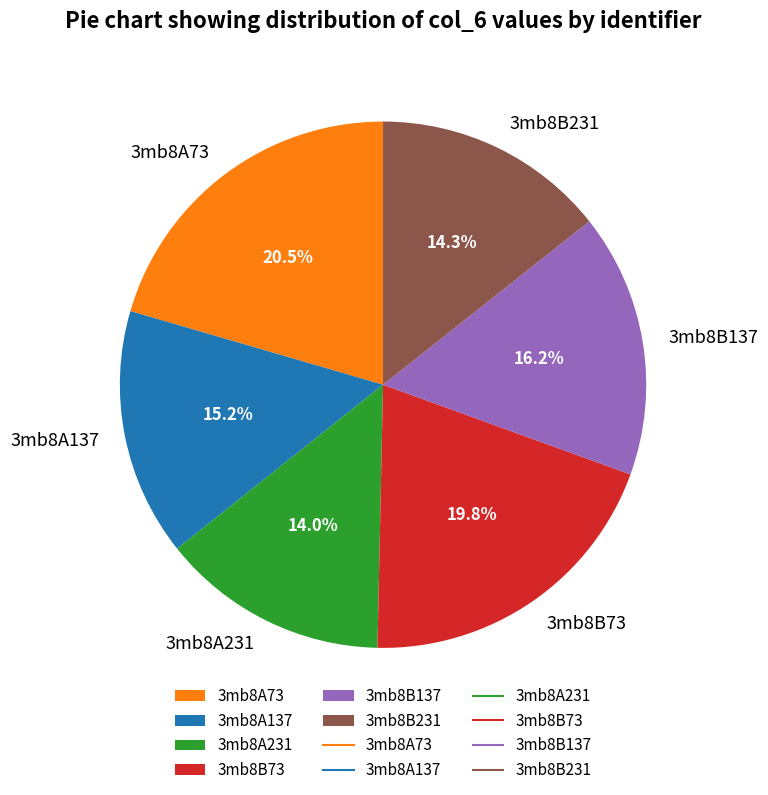

To the nearest percent, what is the difference between the 3mb8A137 and 3mb8B137 slice percentages?

1%